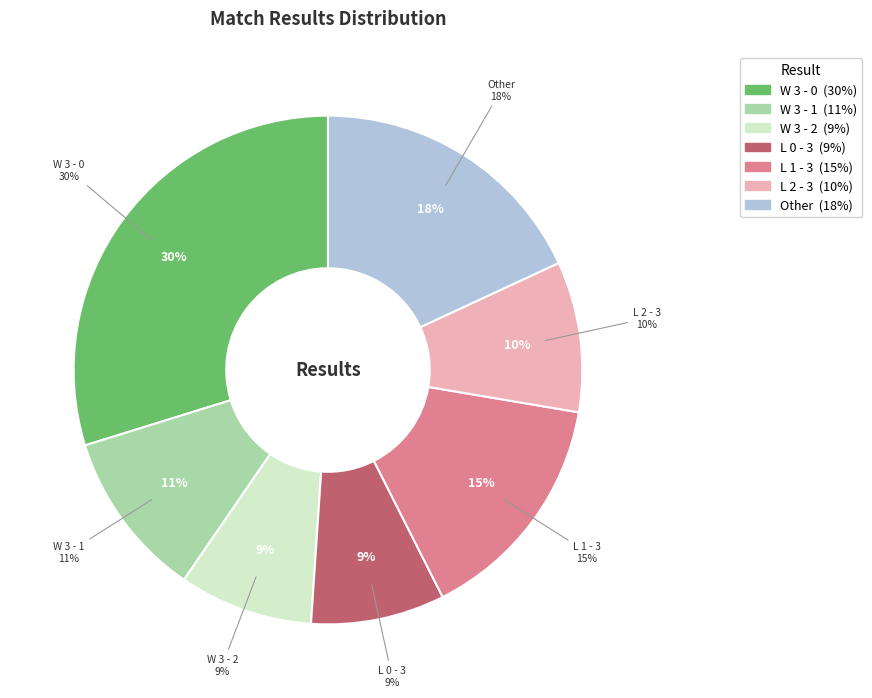

To the nearest percent, what is the average slice percentage?

14%